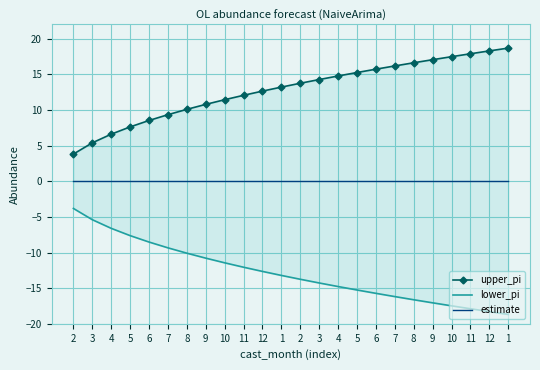

Is the value of estimate at 5 greater than the value of upper_pi at 8?

No